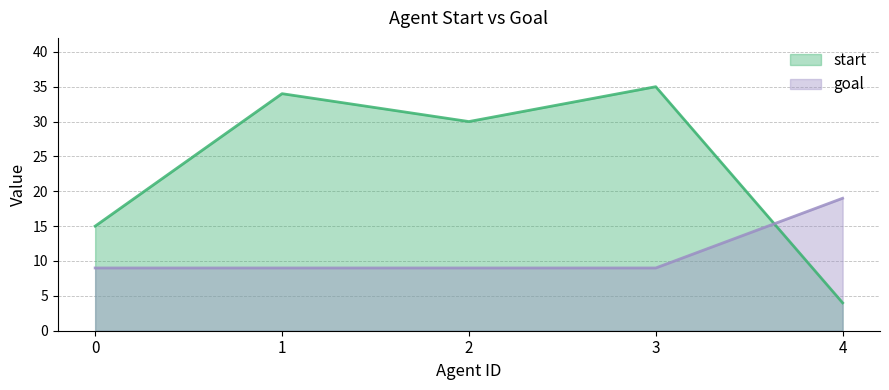

Which series has the widest spread of values?

start